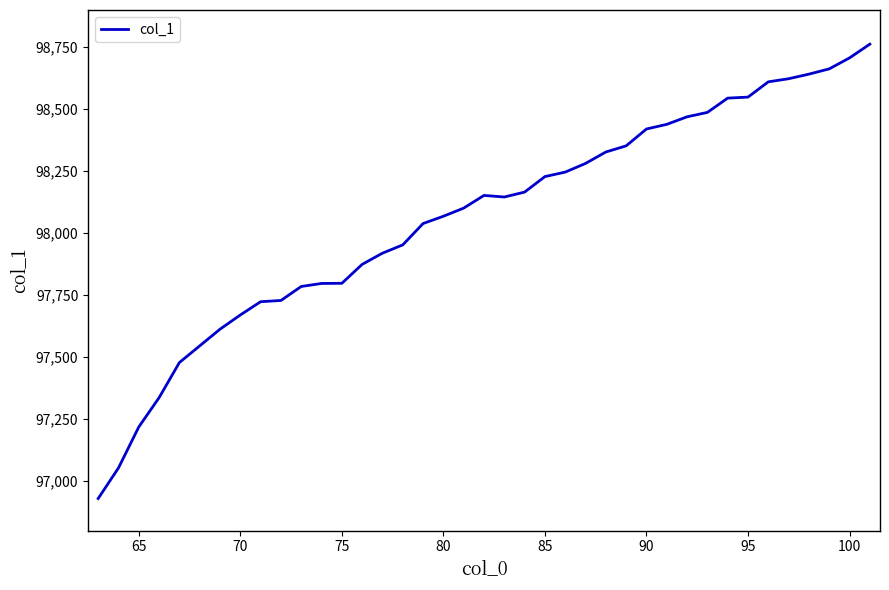

What is the minimum value shown in the chart?

96929.3